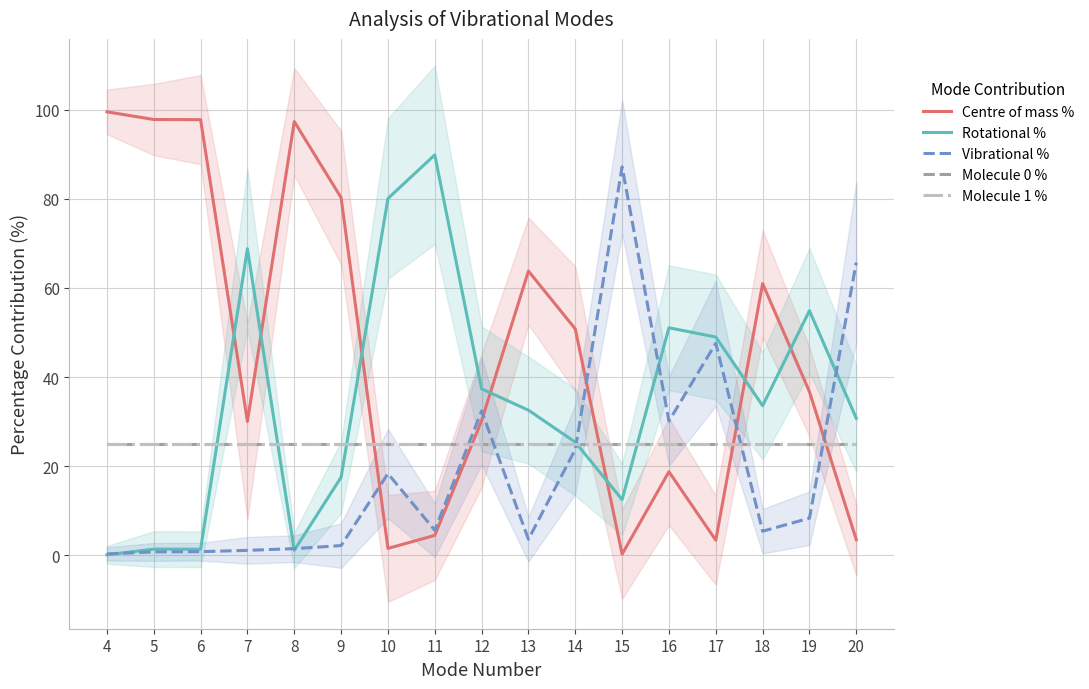

The Centre of mass % series shows 31.1 at 9. True or false?

False